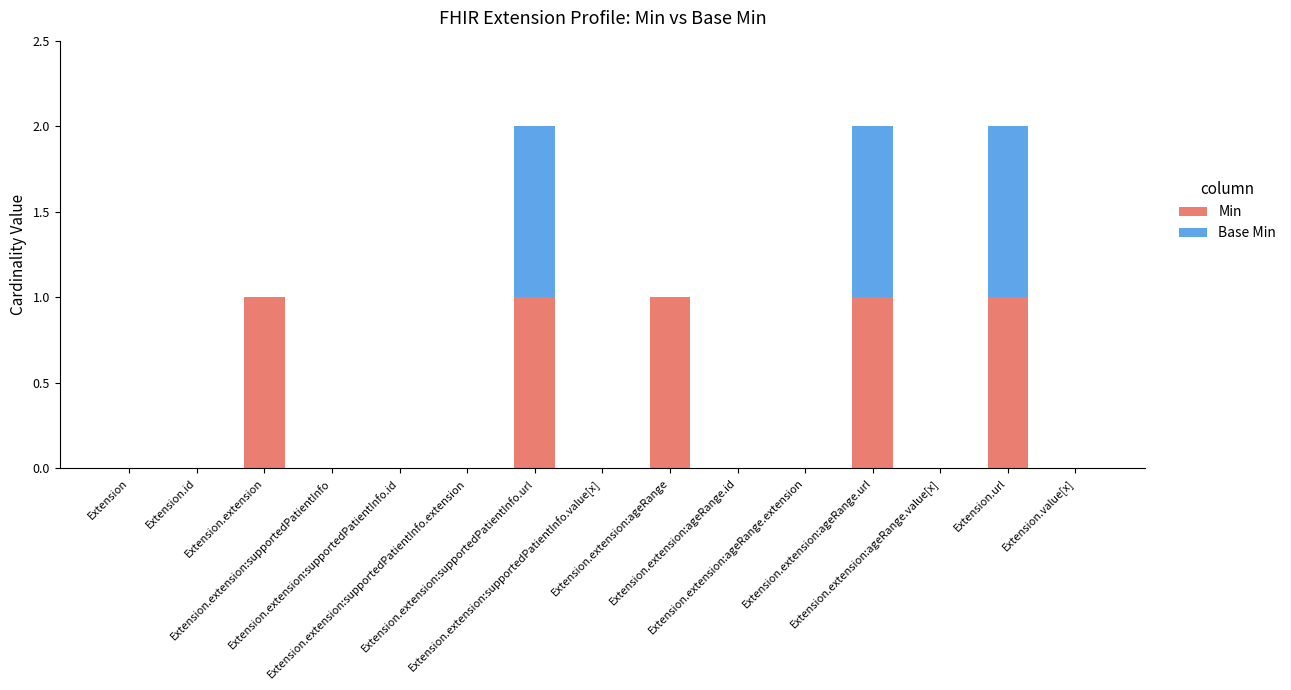

Are the bars horizontal?

No